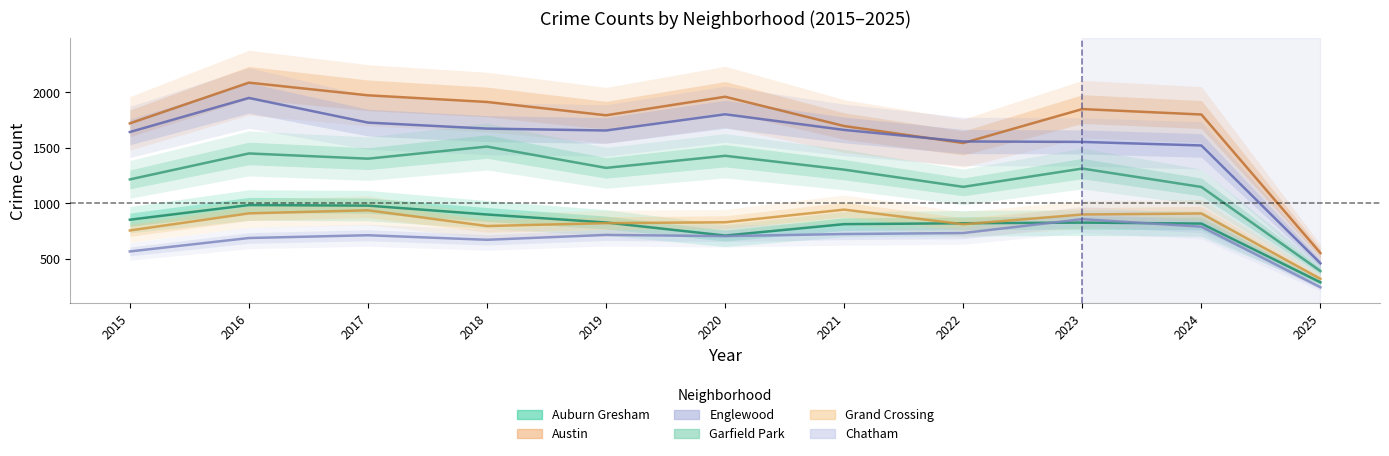

What is the value of the Englewood point at the 9th from the left?

1552